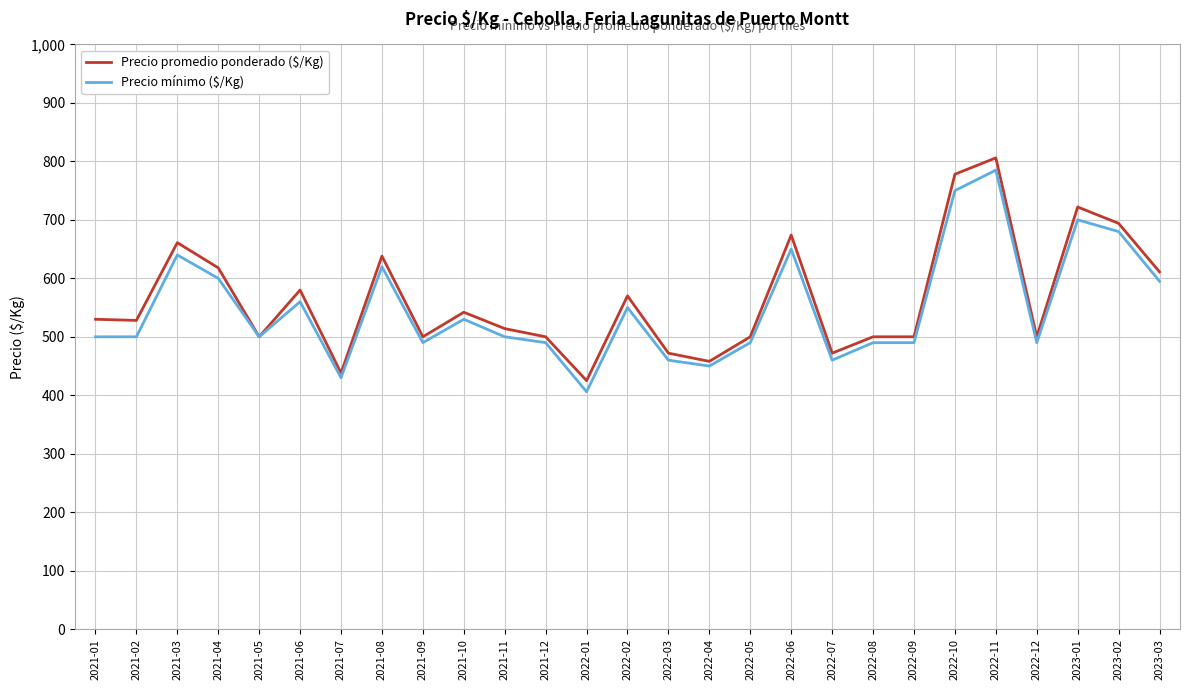

What position from the left is 2022-08?

20